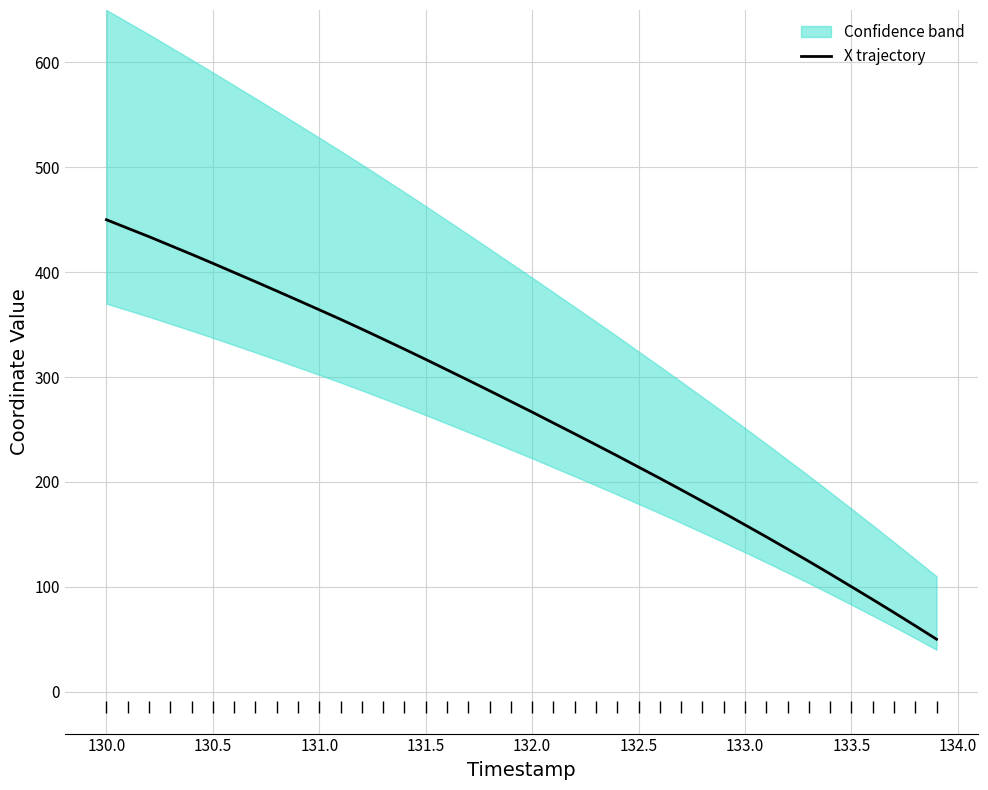

The X trajectory series shows 159.0 at 133.0. True or false?

True